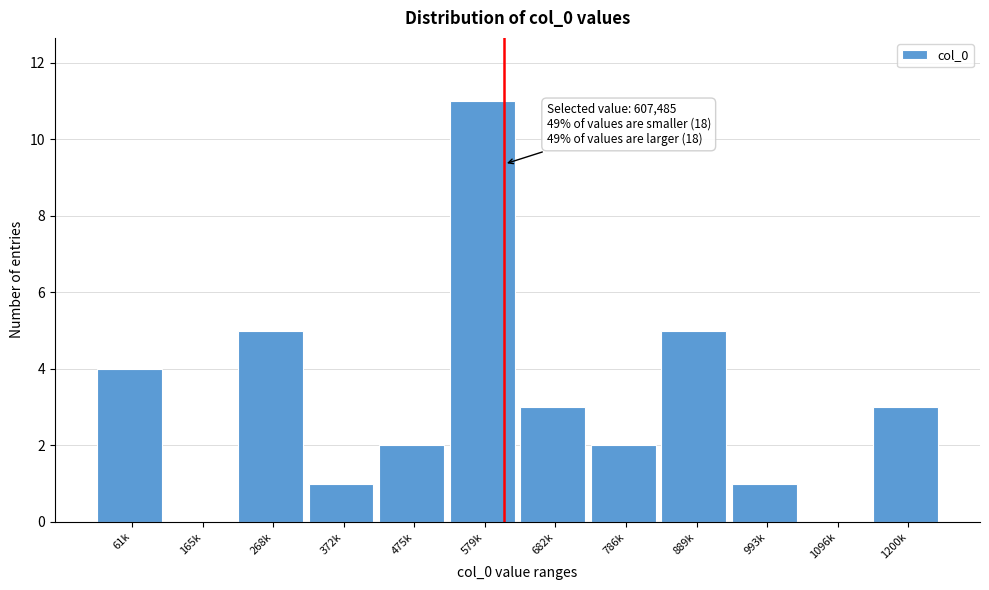

Reading left to right, what are all the values shown in this chart?

61k=4	165k=0	268k=5	372k=1	475k=2	579k=11	682k=3	786k=2	889k=5	993k=1	1096k=0	1200k=3